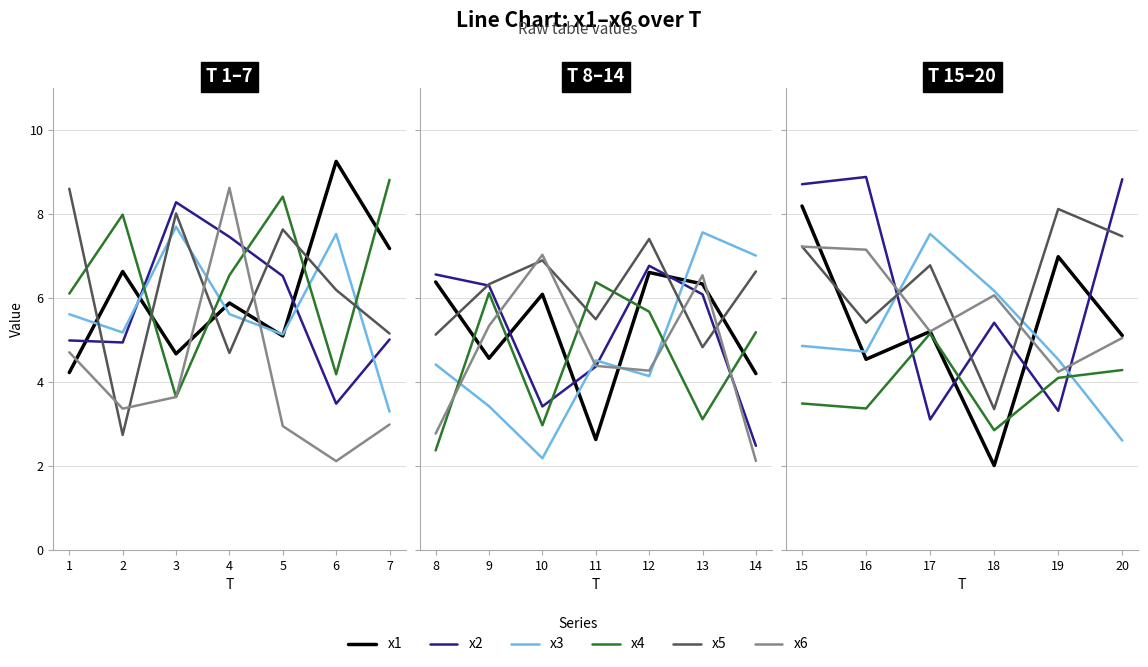

Is this an area chart (filled region under the line)?

No